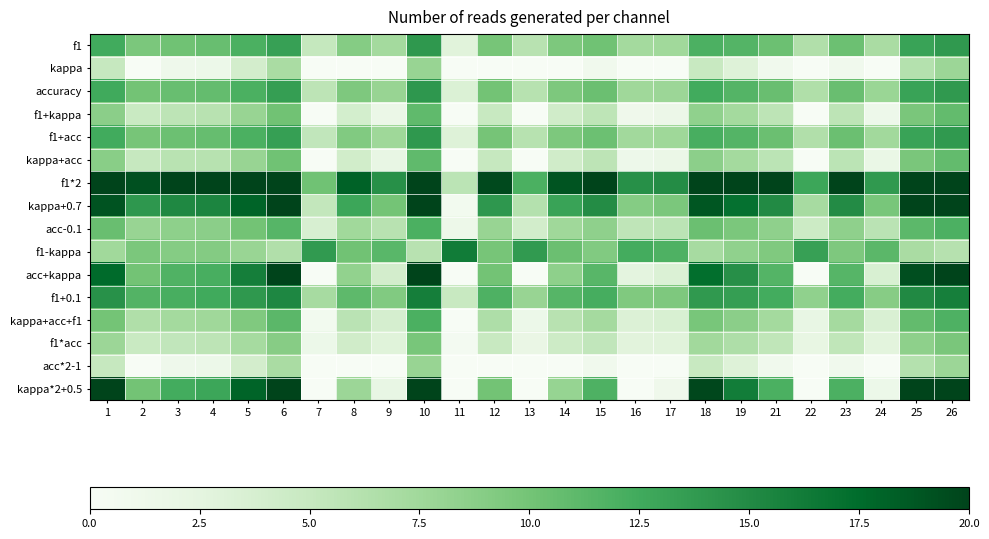

Rank the series at 8 from highest to lowest value.

f1*2, kappa+0.7, f1+0.1, f1-kappa, accuracy, f1+acc, f1, acc+kappa, kappa*2+0.5, acc-0.1, kappa+acc+f1, f1*acc, kappa+acc, f1+kappa, acc*2-1, kappa